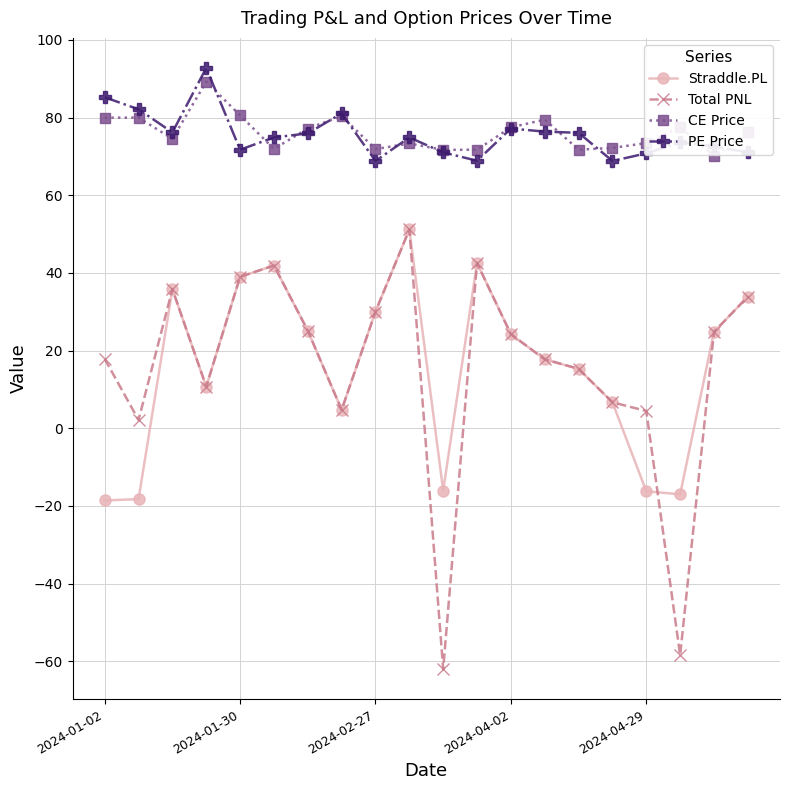

True or false: Straddle.PL and PE Price cross at least once.

False